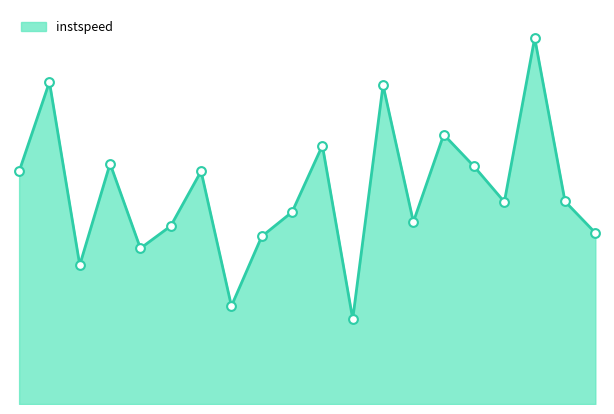

Is this an area chart (filled region under the line)?

Yes